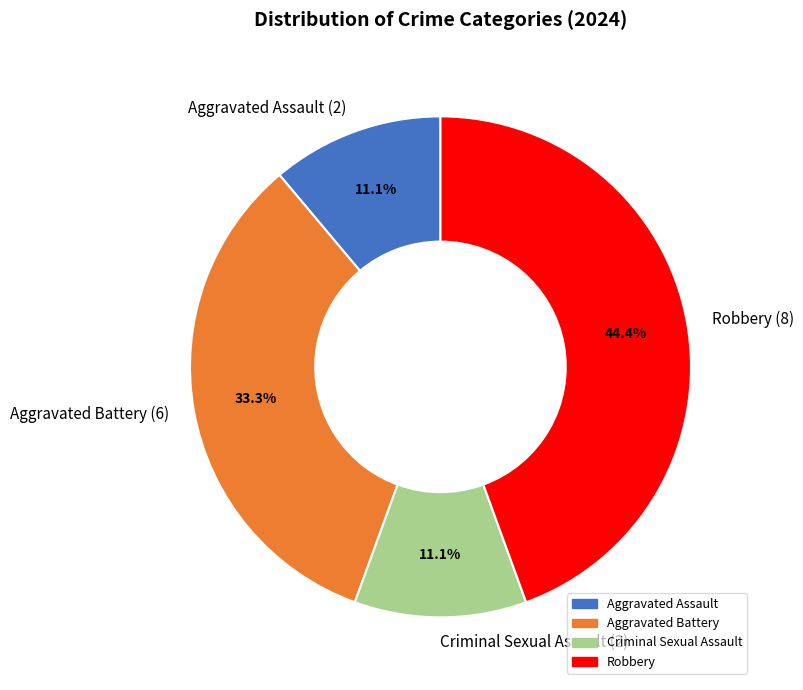

Count the number of slices in the pie.

4